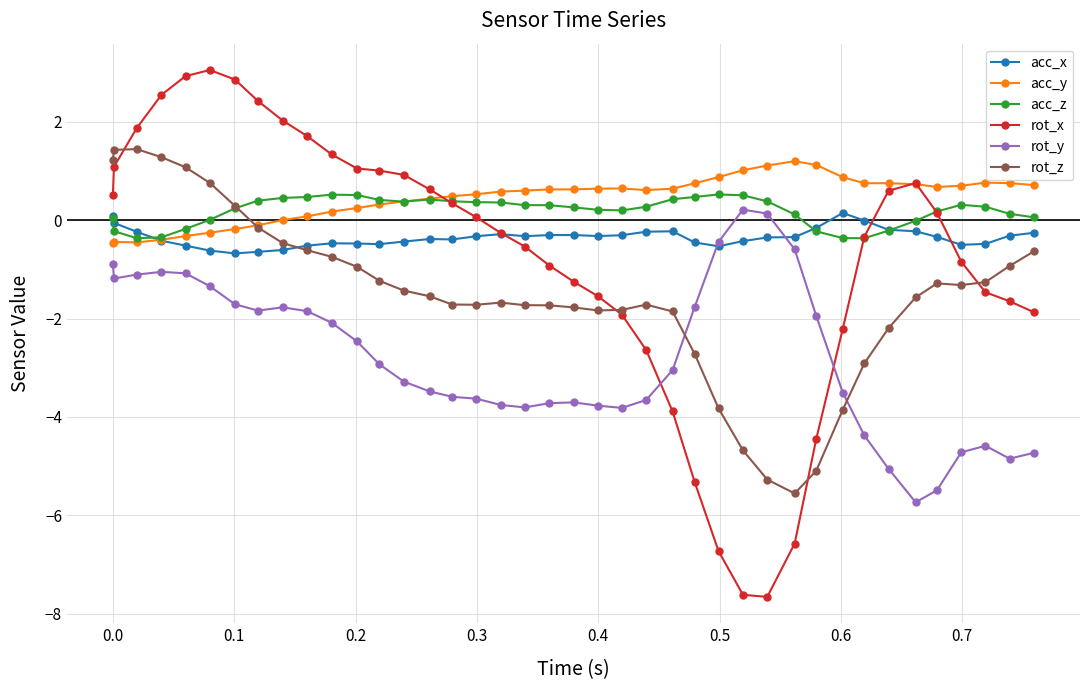

What is the value of the rot_y point at the 33rd from the left?

-4.4